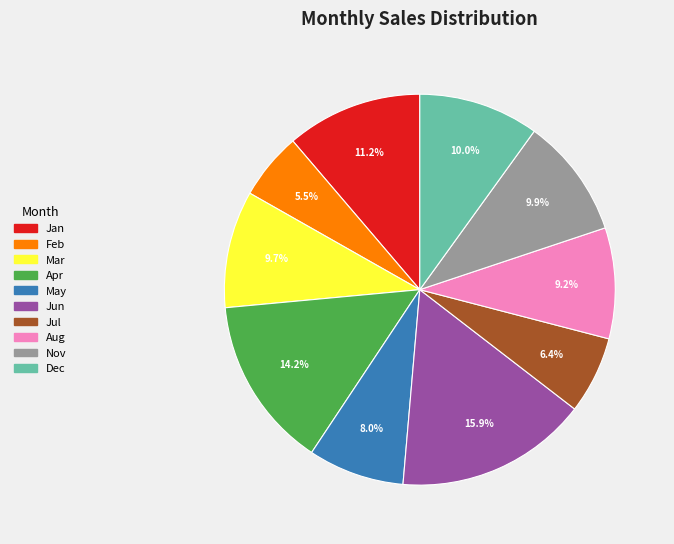

Is May the majority of the pie?

No